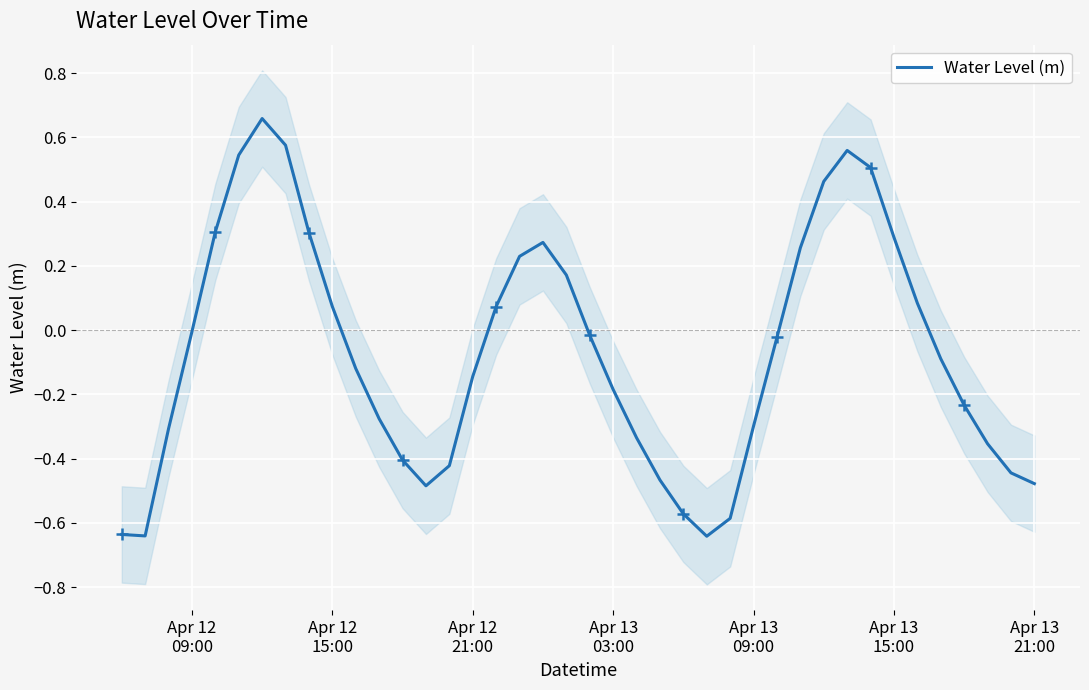

The value at Apr 13 15:00 is 0.2. True or false?

False